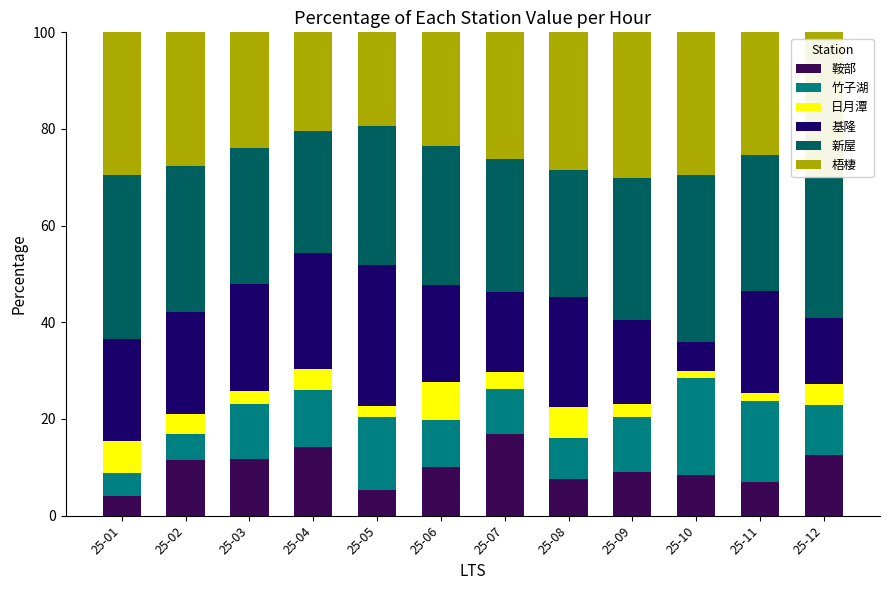

Are the bars grouped side by side (vs. stacked)?

No